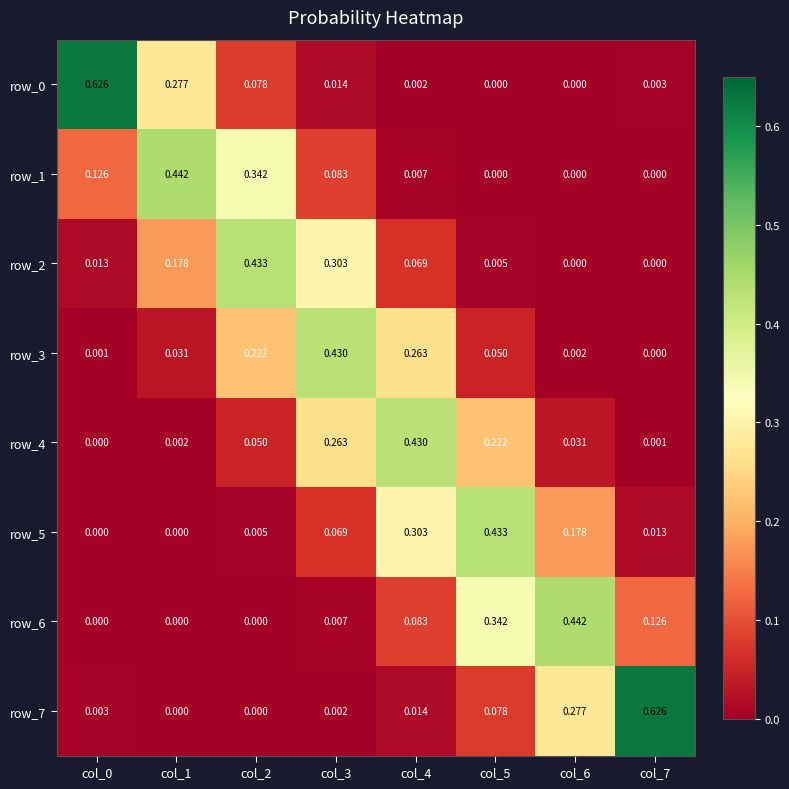

Is the value of row_1 at col_3 greater than the value of row_7 at col_6?

No